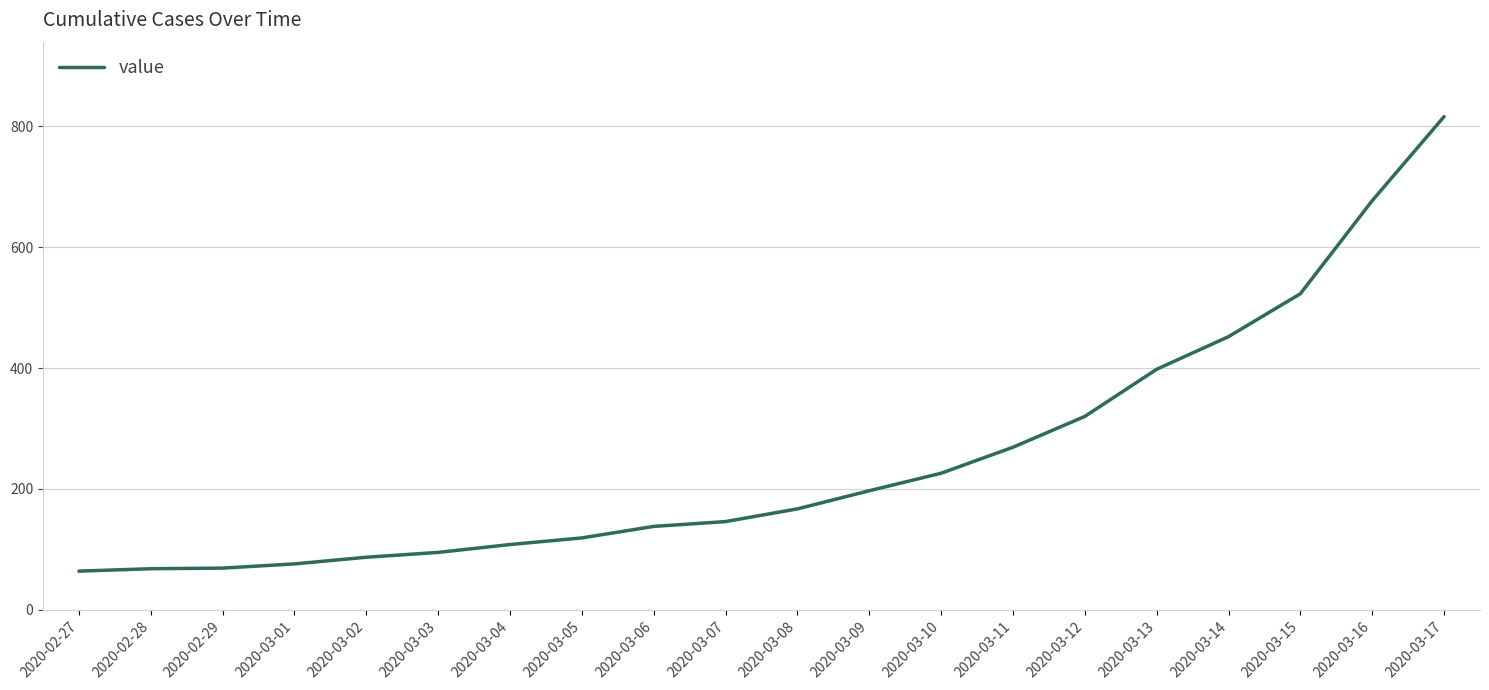

Read the value at 2020-02-29, to the nearest 100.

100